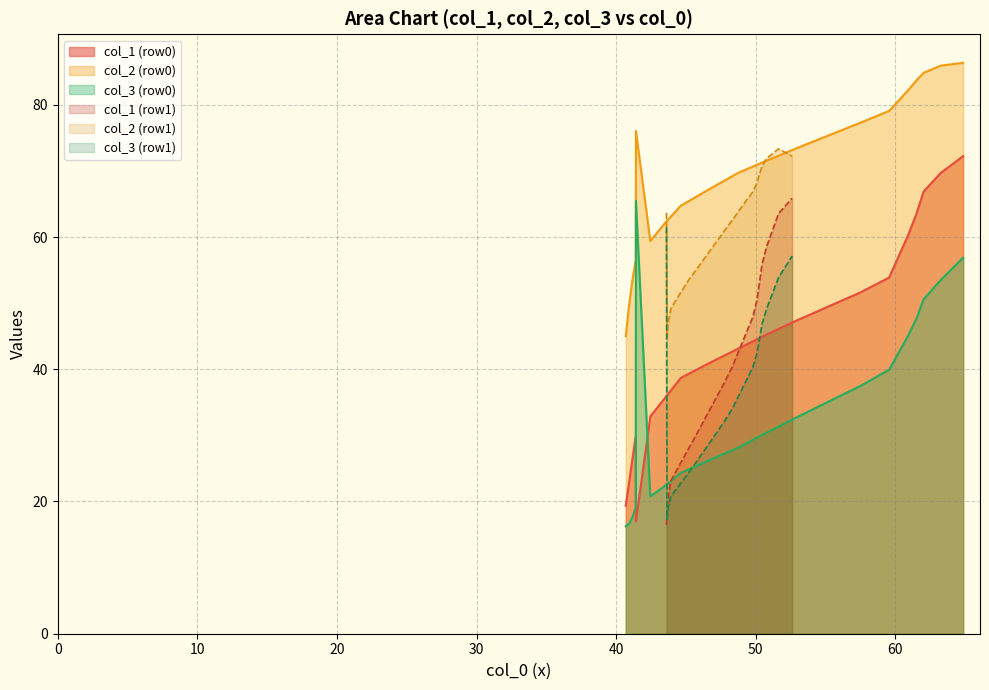

What is the minimum value shown in the chart?

16.4